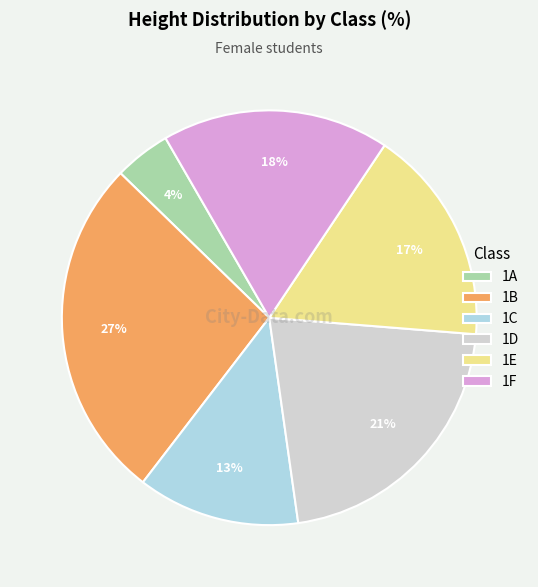

Is the sum of 1F and 1D greater than half?

No